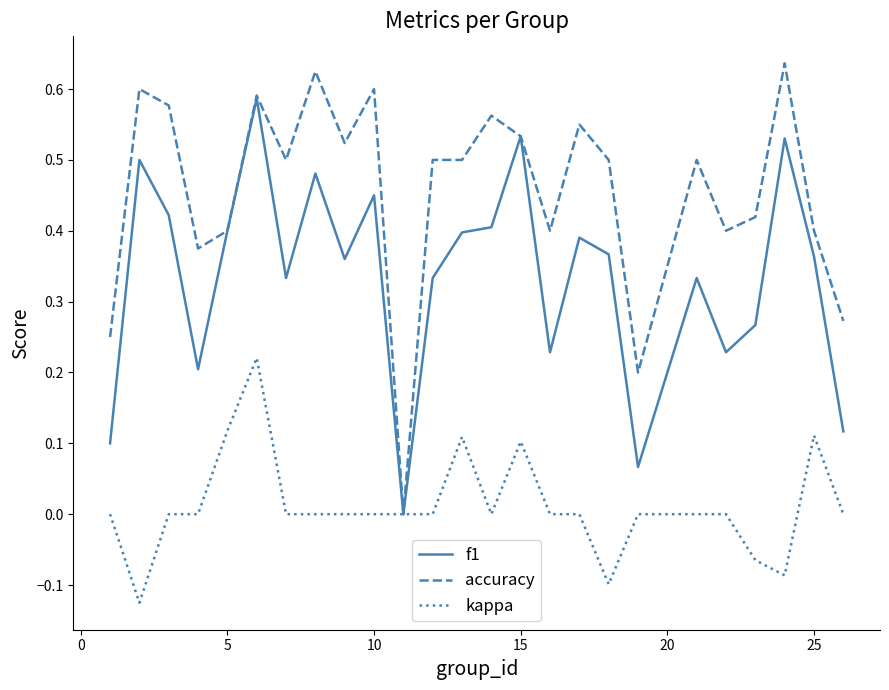

Which series has the largest total across all categories?

accuracy